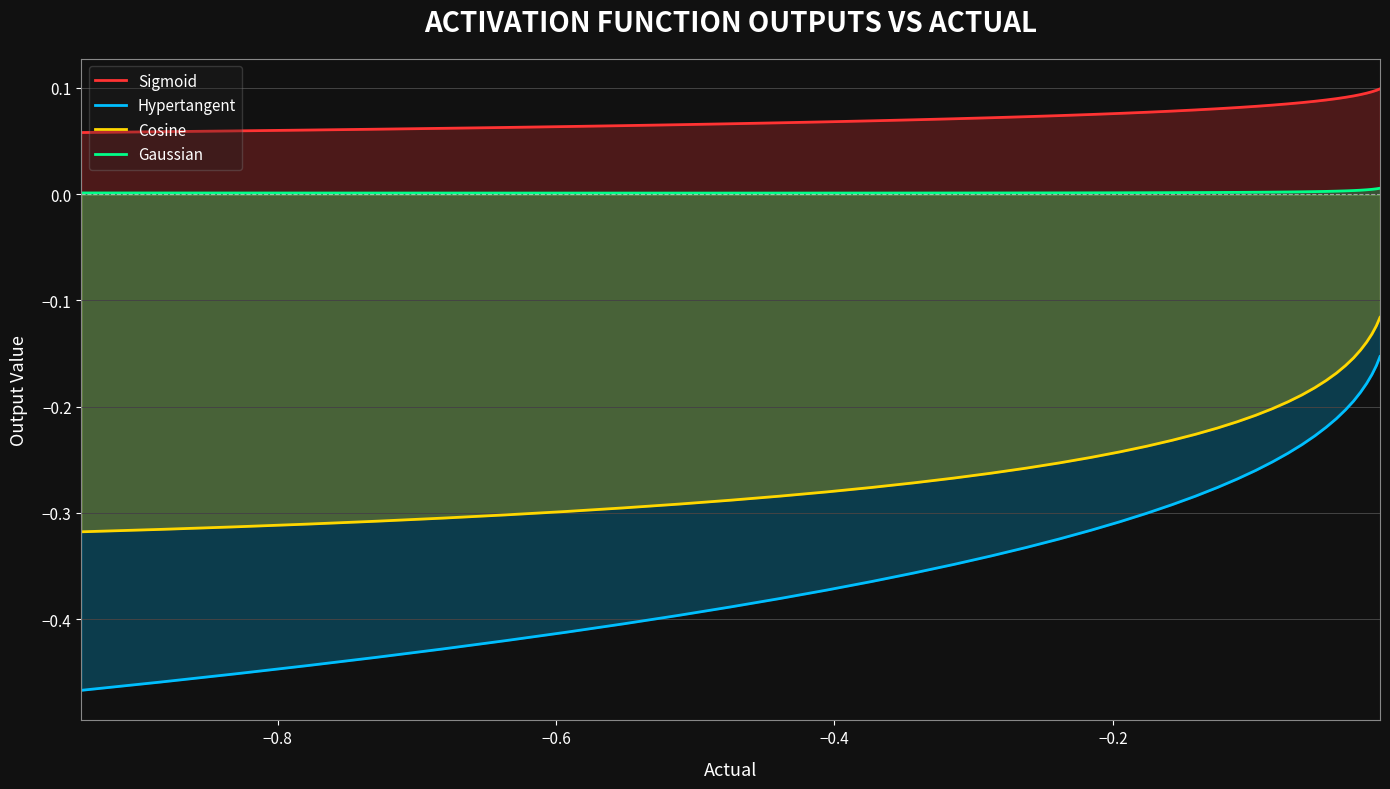

True or false: Gaussian and Sigmoid cross at least once.

False